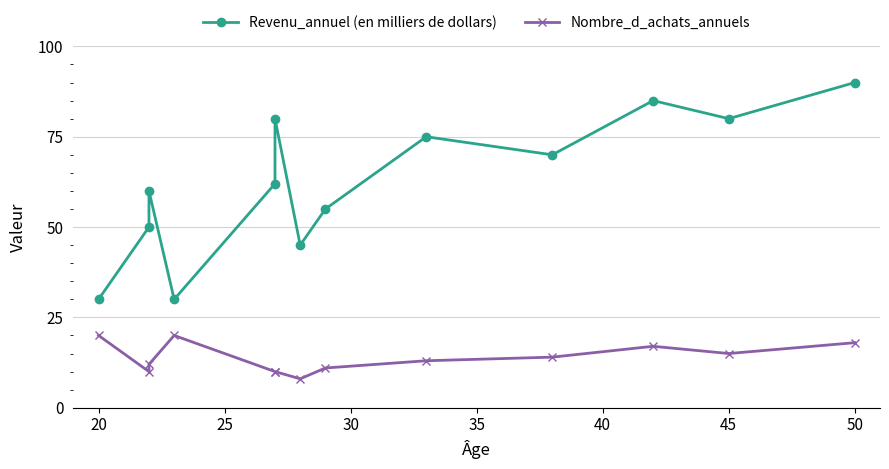

True or false: Revenu_annuel (en milliers de dollars) and Nombre_d_achats_annuels cross at least once.

False